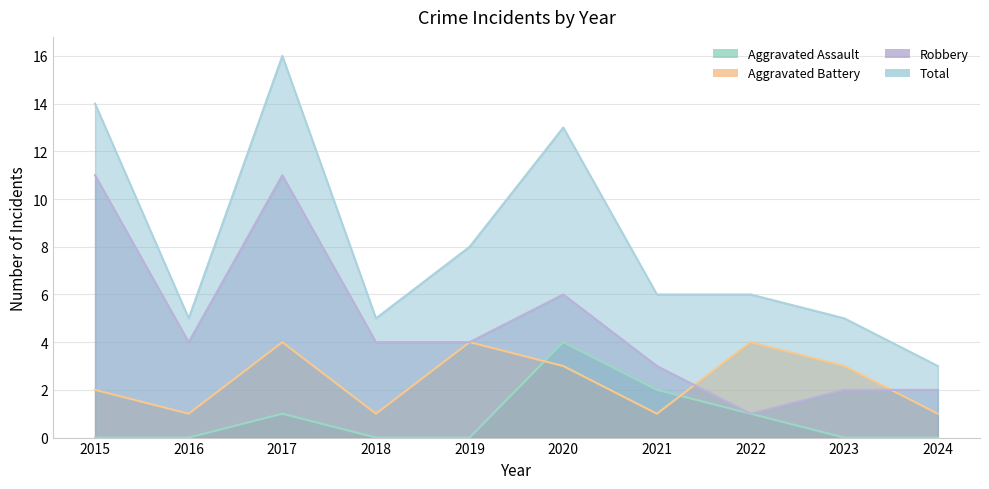

True or false: Total and Robbery intersect in this chart.

False